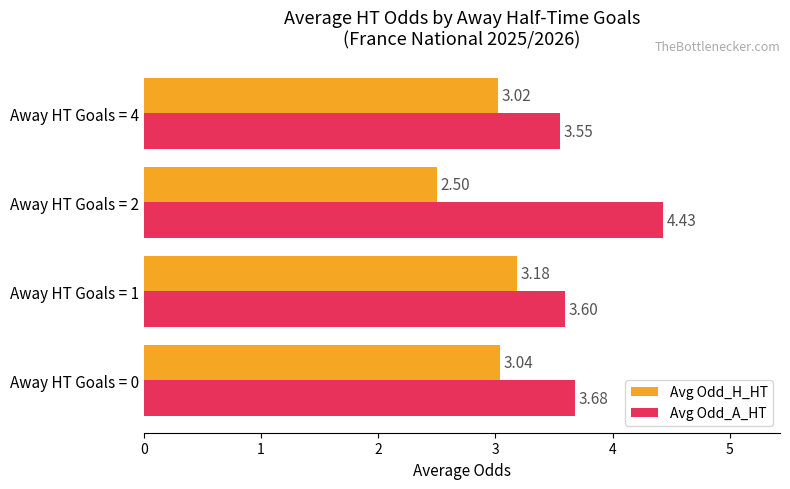

Rank the categories by Avg Odd_H_HT value from highest to lowest.

Away HT Goals = 1, Away HT Goals = 0, Away HT Goals = 4, Away HT Goals = 2